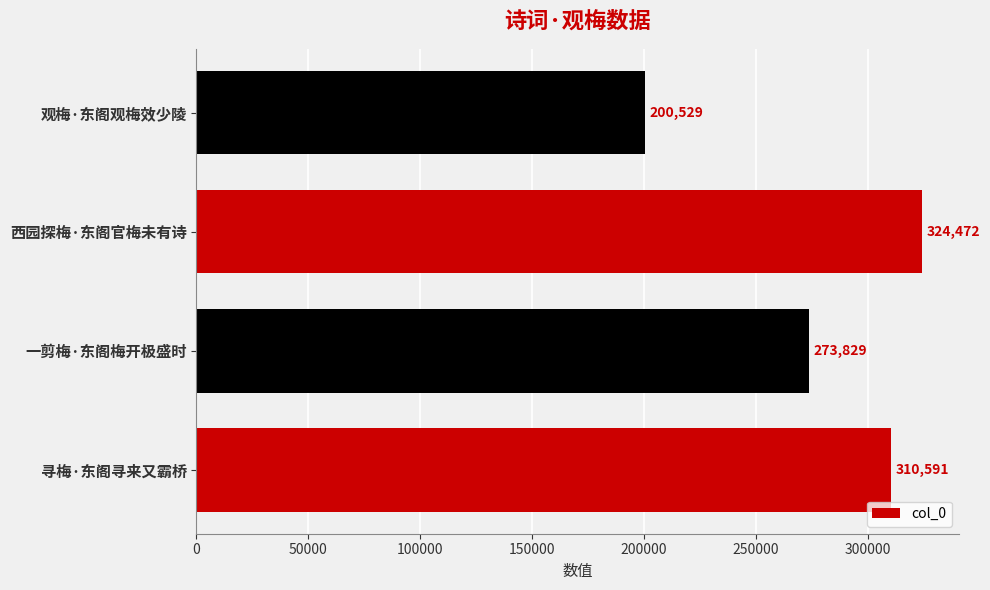

What is the change in value from 寻梅·东阁寻来又霸桥 to 观梅·东阁观梅效少陵?

-110062